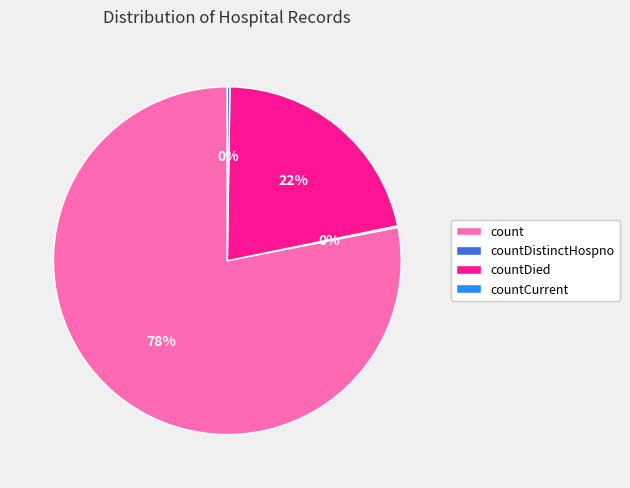

To the nearest percent, what is the difference between the largest and smallest slice percentages?

78%